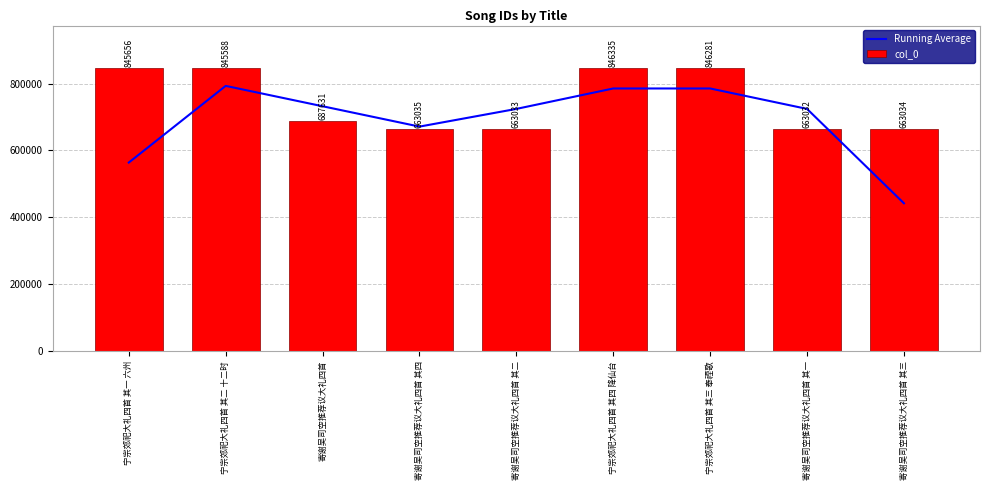

The value of Running Average at 寄谢吴司空推荐议大礼四首 其四 is 407967.9. True or false?

False